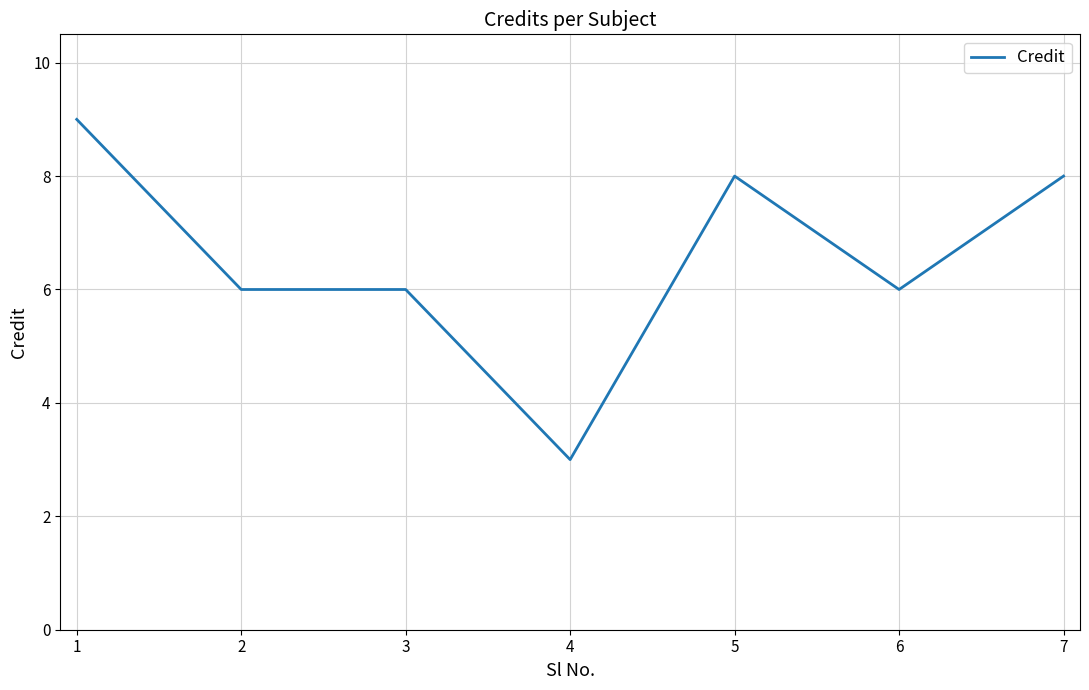

True or false: there are more than 0 points higher than both neighbors.

True